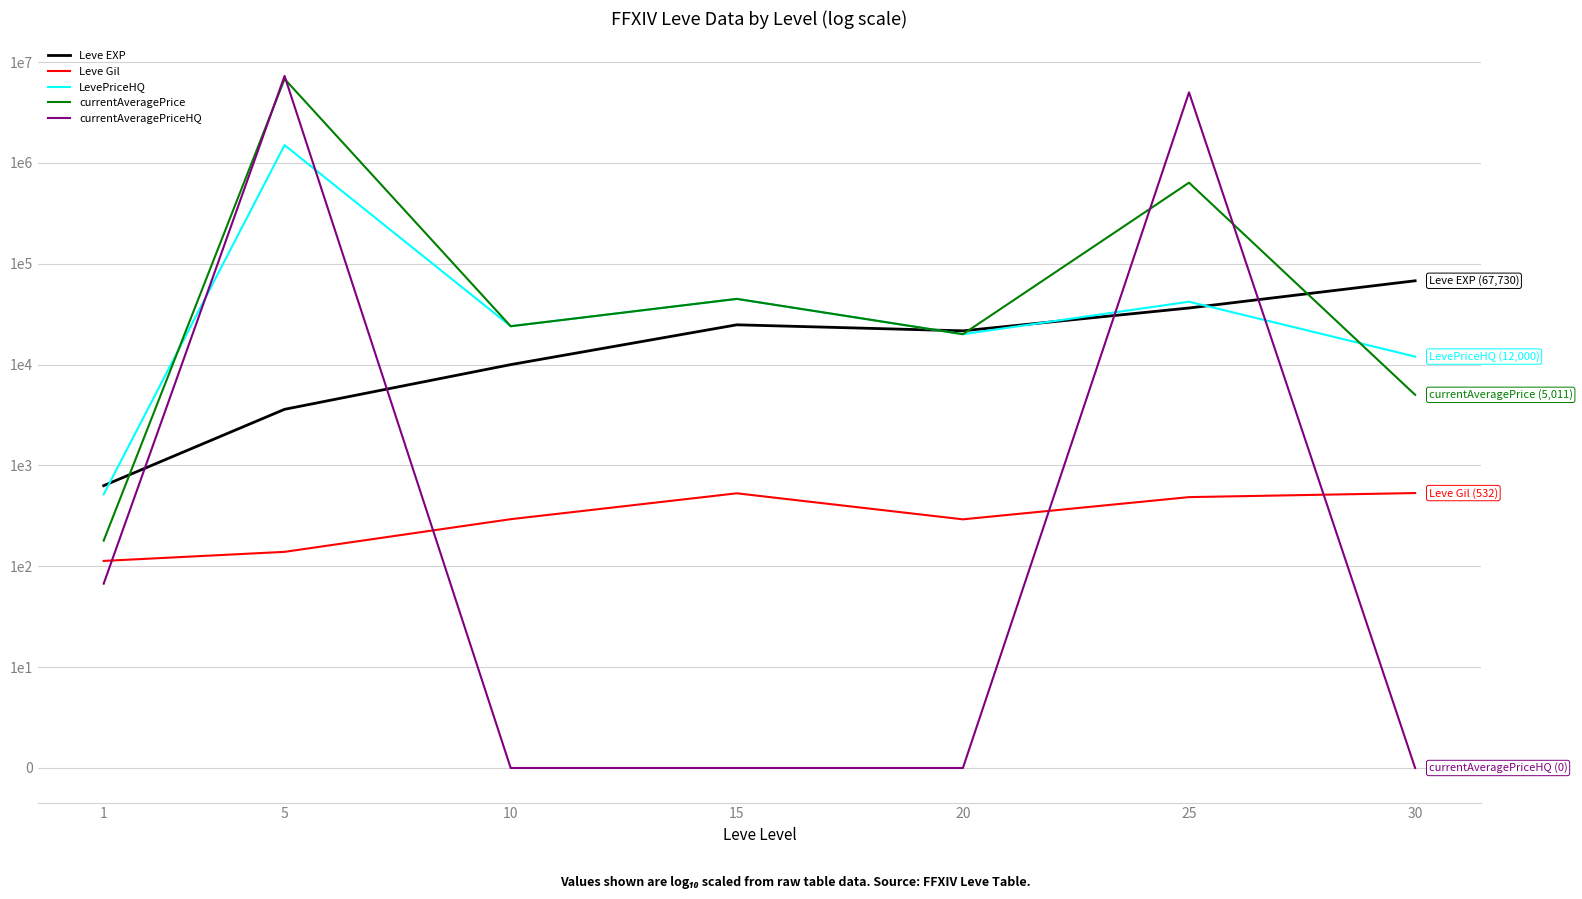

What value does the currentAveragePrice series have at 20?

4.3